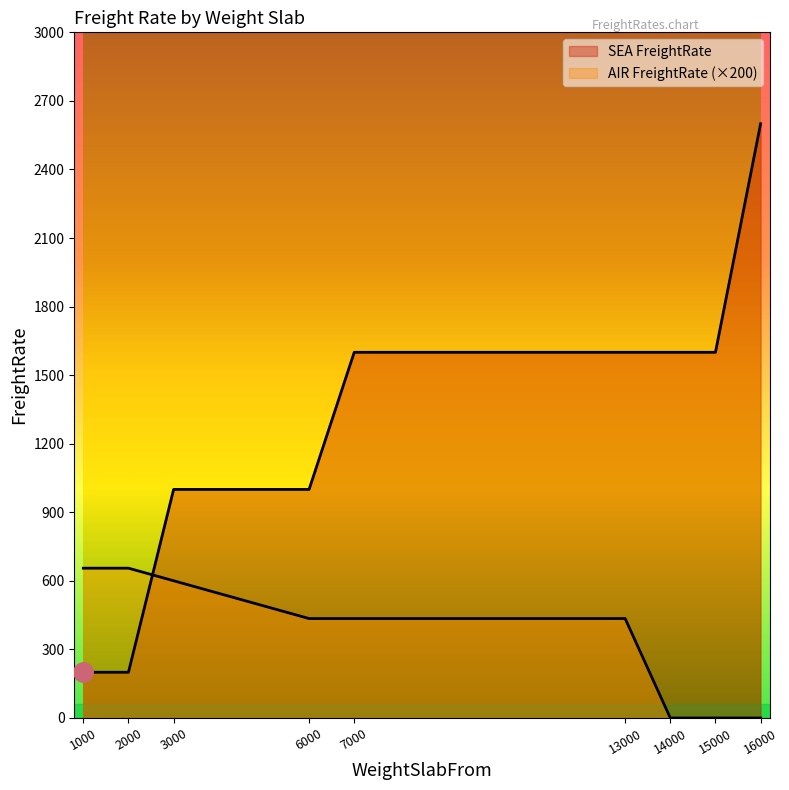

What are all the series names shown in the legend?

SEA FreightRate, AIR FreightRate